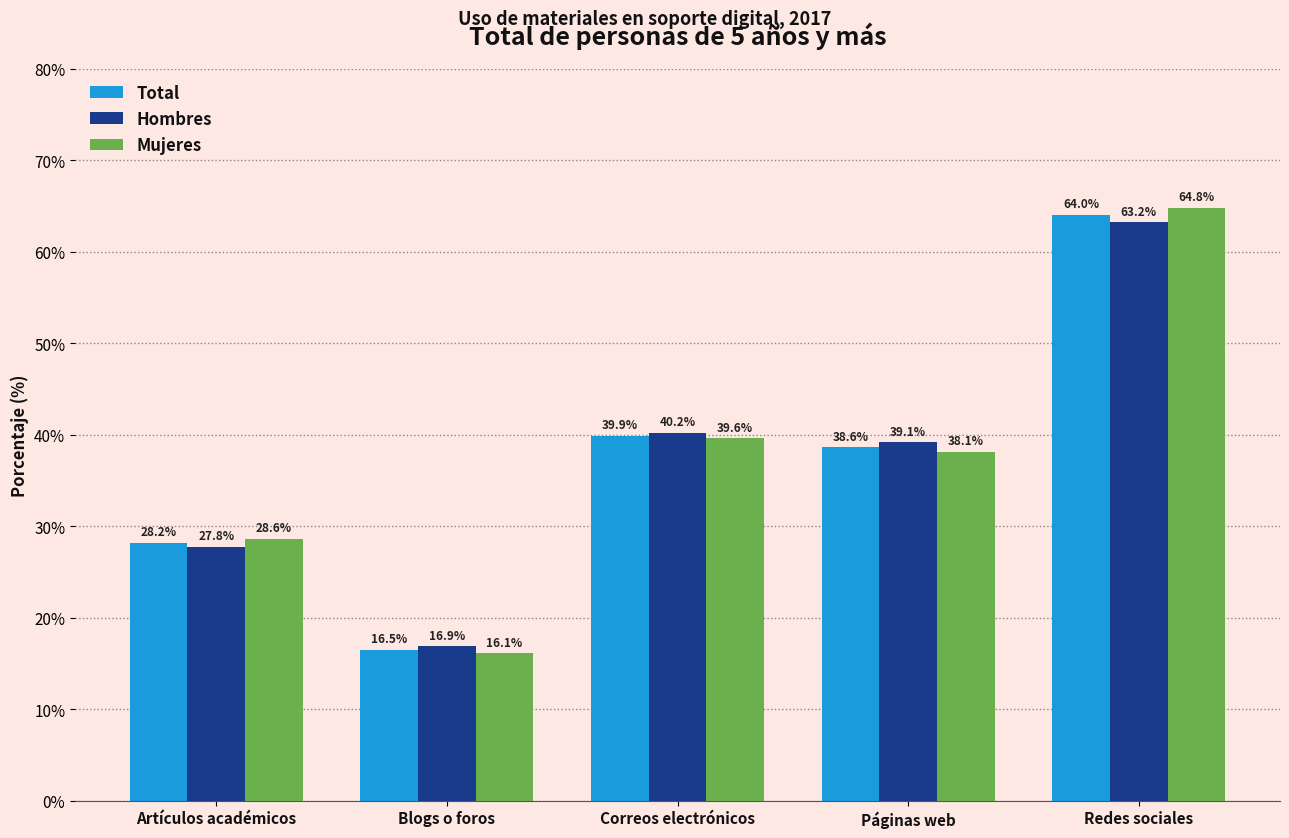

Are the bars grouped side by side (vs. stacked)?

Yes